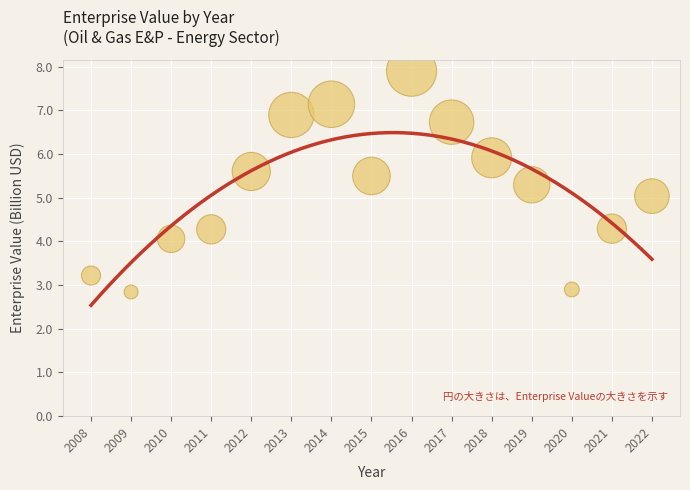

What is the range of Y values (max minus min)?

5.1